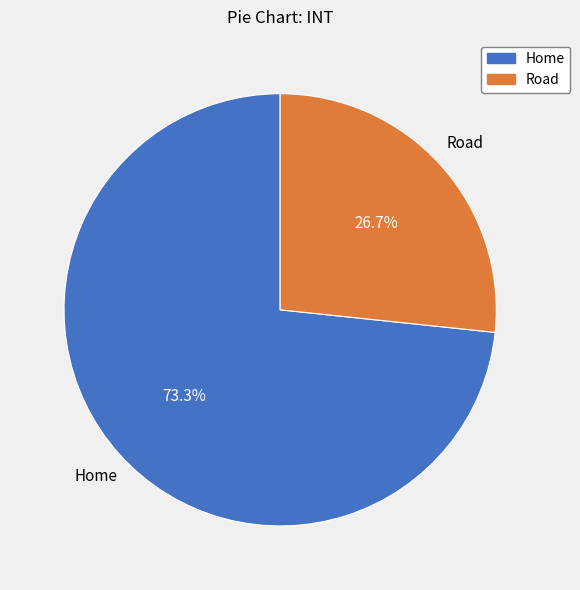

Rank the categories by value from highest to lowest.

Home, Road